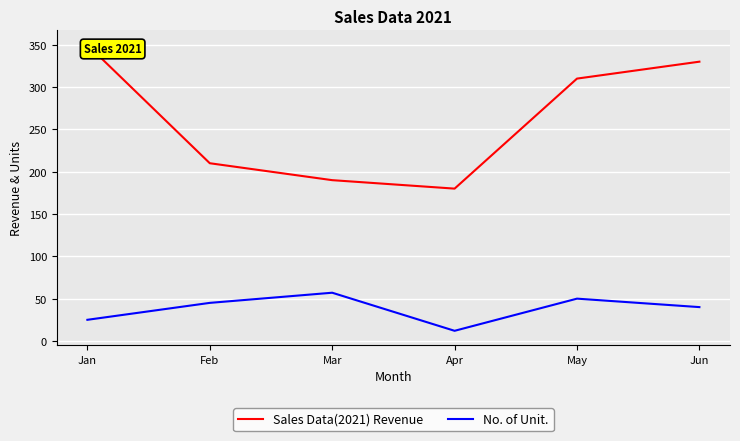

What is the difference between the Sales Data(2021) Revenue values at May and Feb?

100